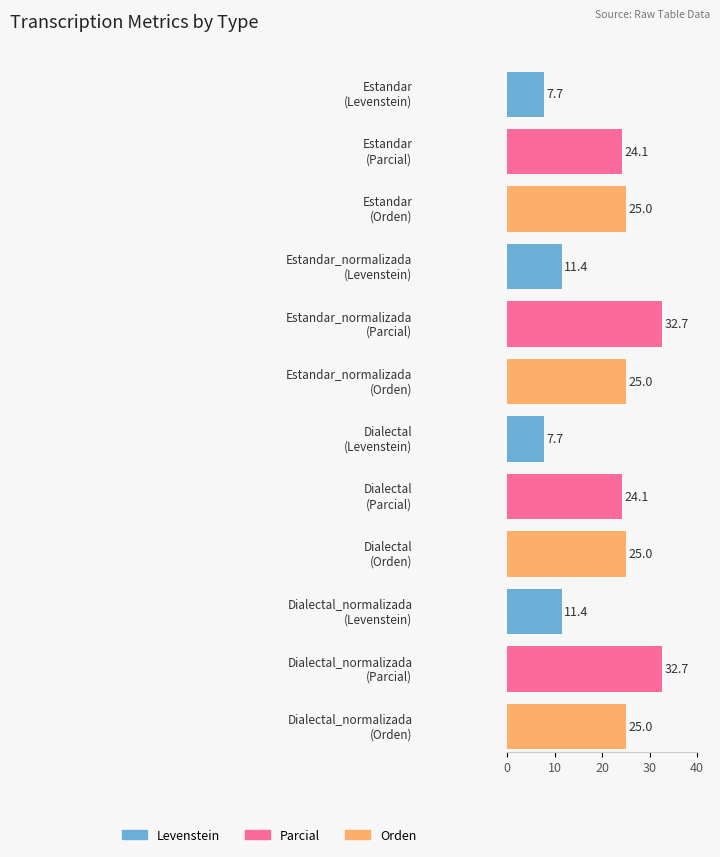

How many bars are there in total?

12